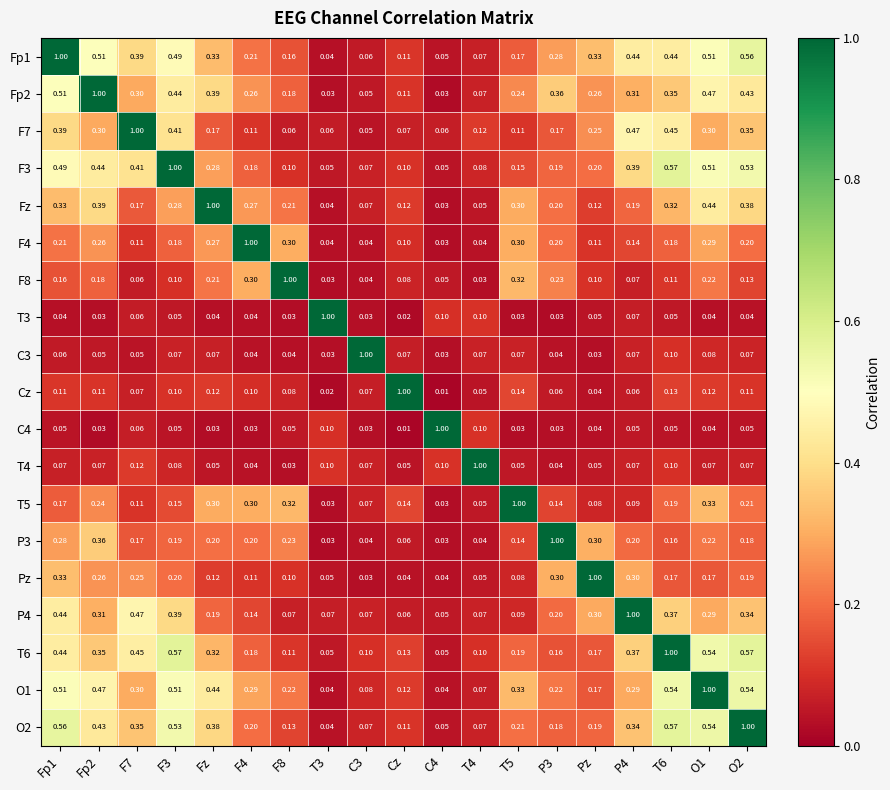

How many distinct data groups are displayed?

19